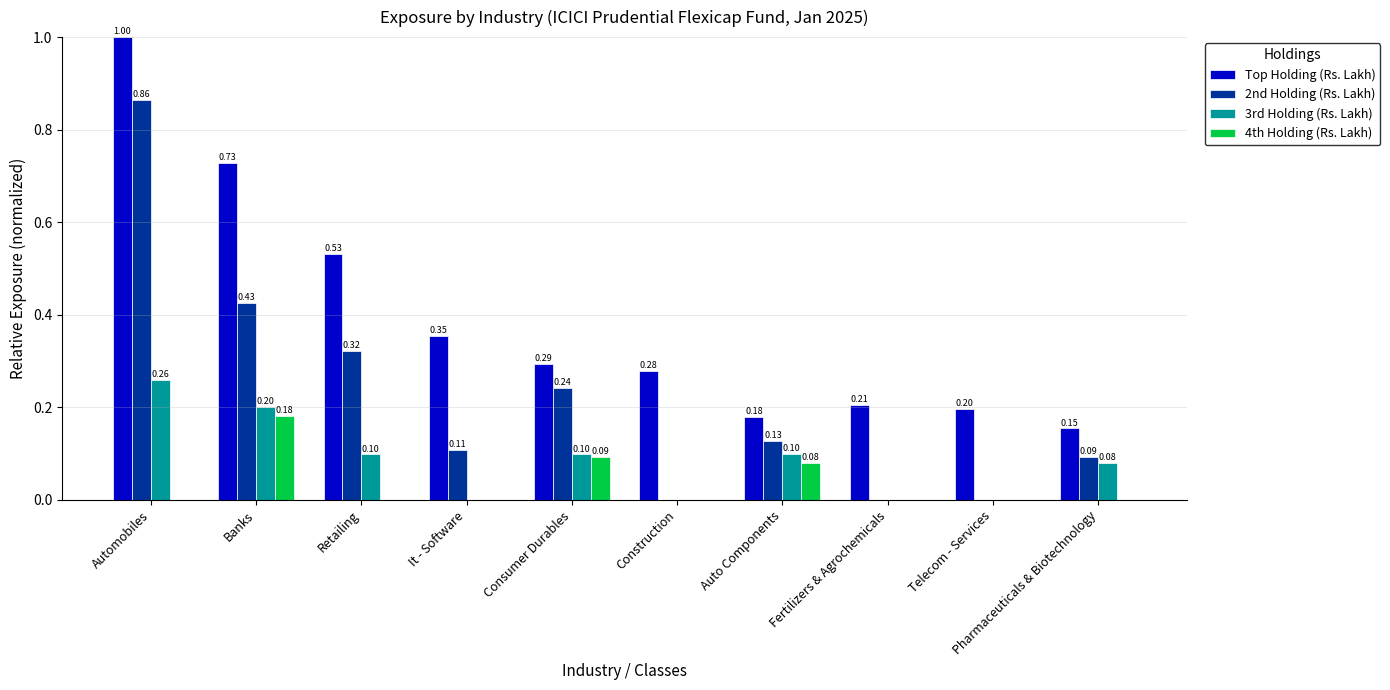

Which series has the largest total across all categories?

Top Holding (Rs. Lakh)